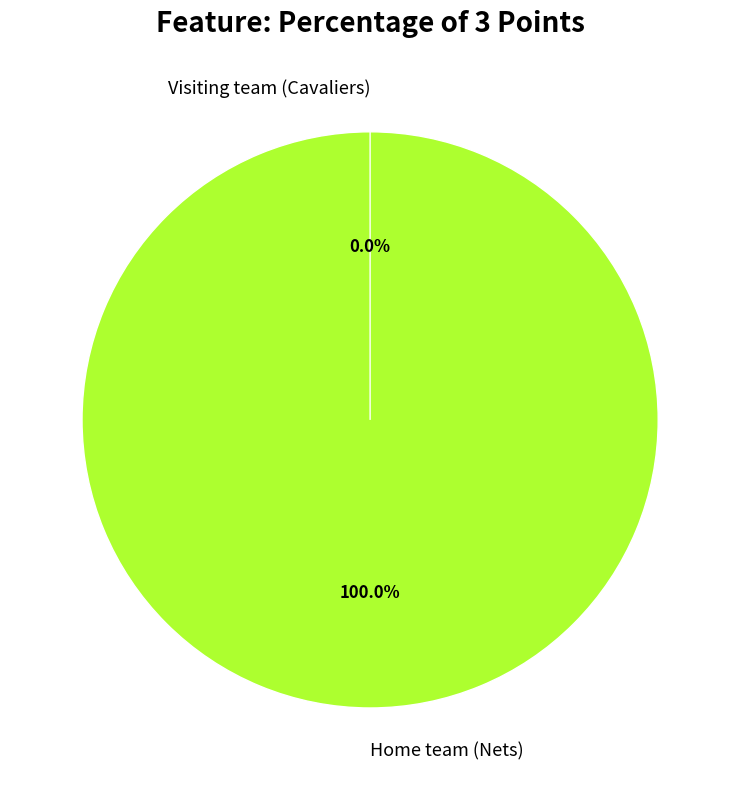

To the nearest percent, what is the difference between the largest and smallest slice percentages?

100%